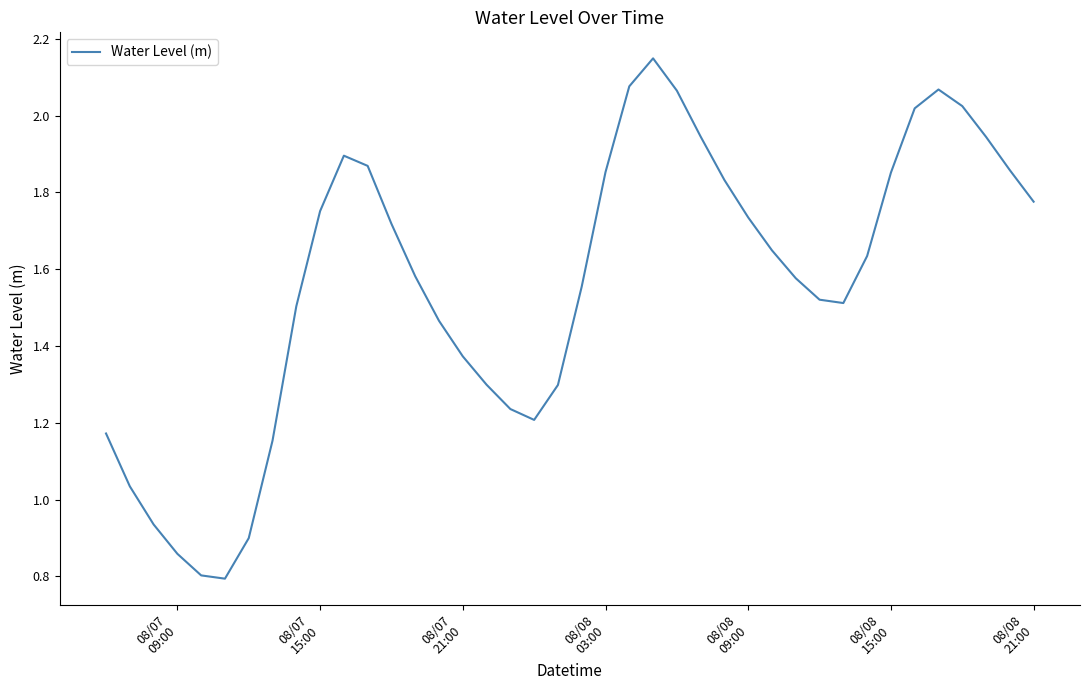

Does the chart have visible grid lines?

No